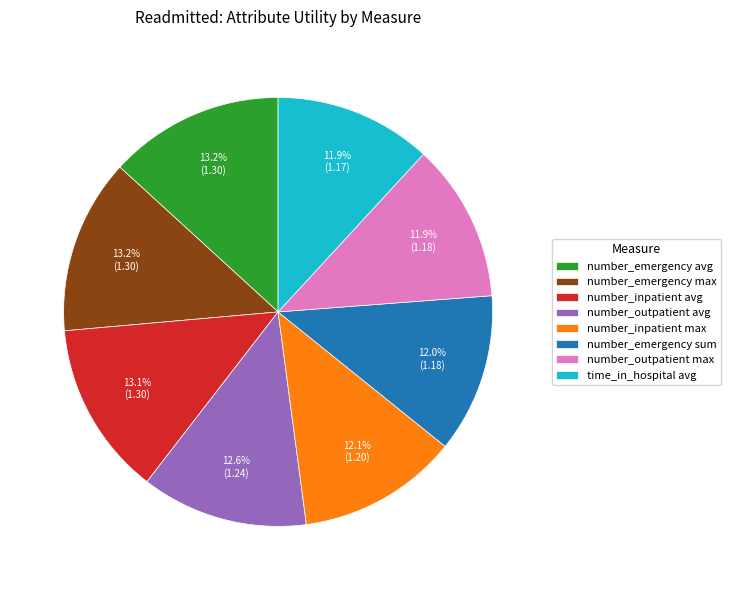

How many segments does this pie chart have?

8